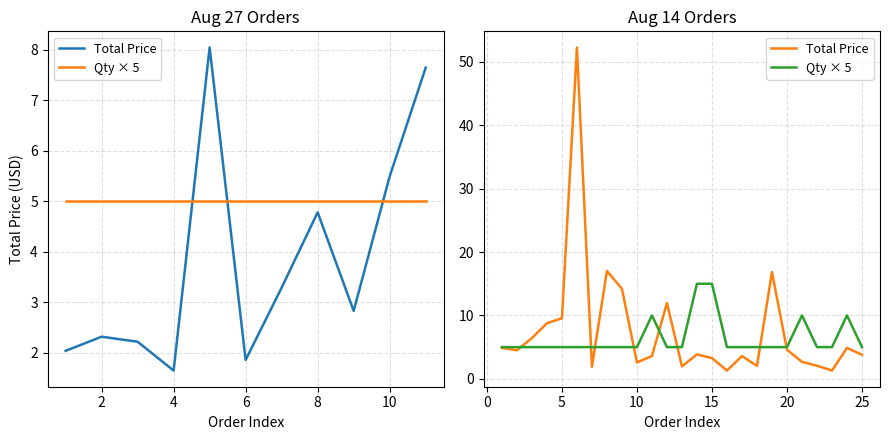

What is the label of the 21st point from the right?

5